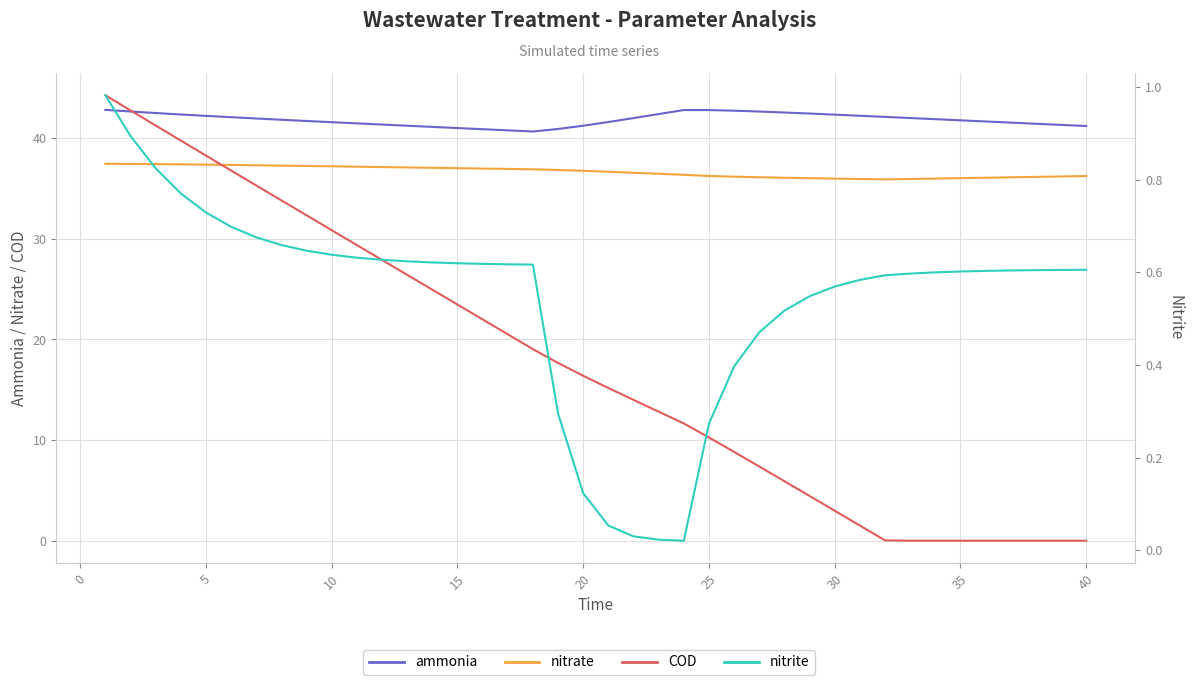

What are all the series names shown in the legend?

ammonia, nitrate, COD, nitrite